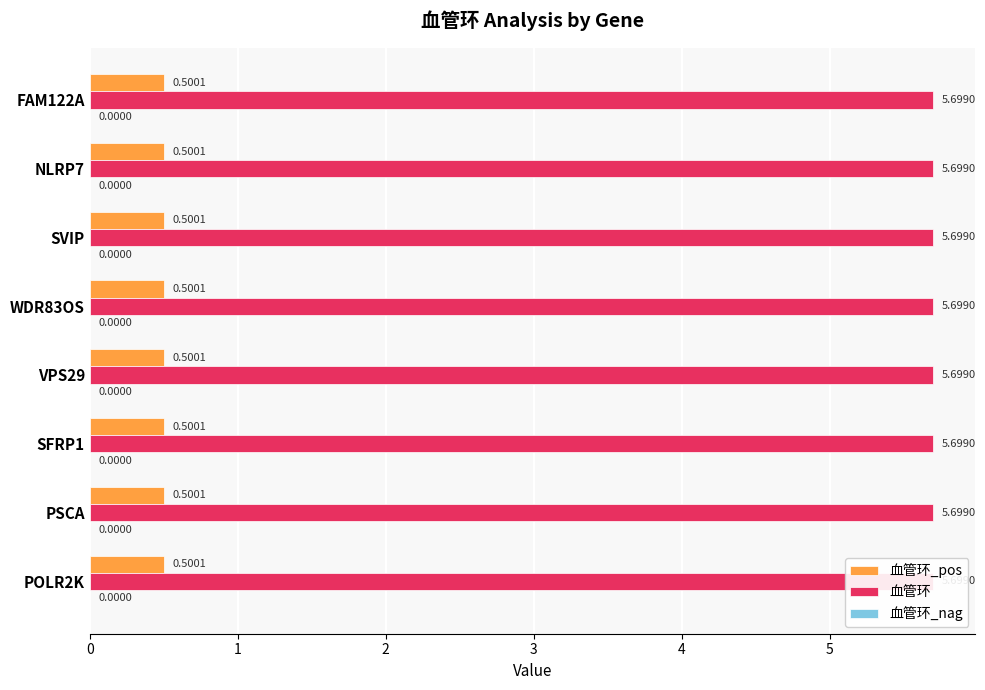

Is the value of 血管环_pos at 5 greater than the value of 血管环_nag at 5?

Yes